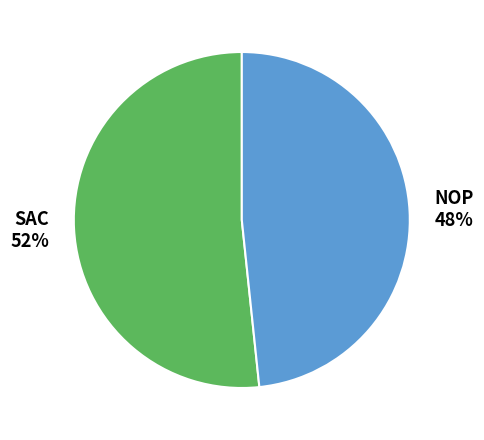

Which slice is the smallest?

NOP